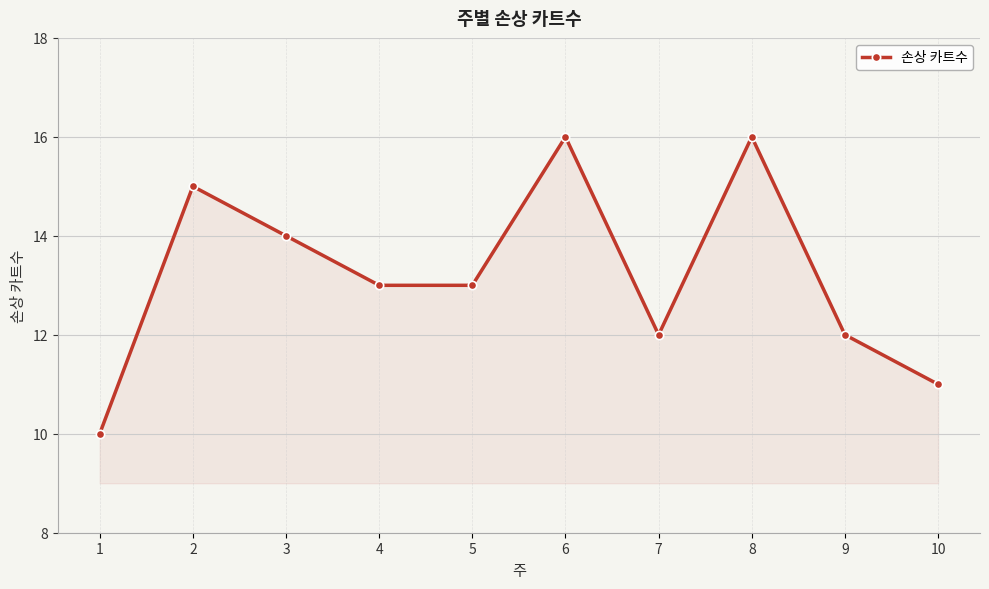

What is the value of the 1st point from the left?

10